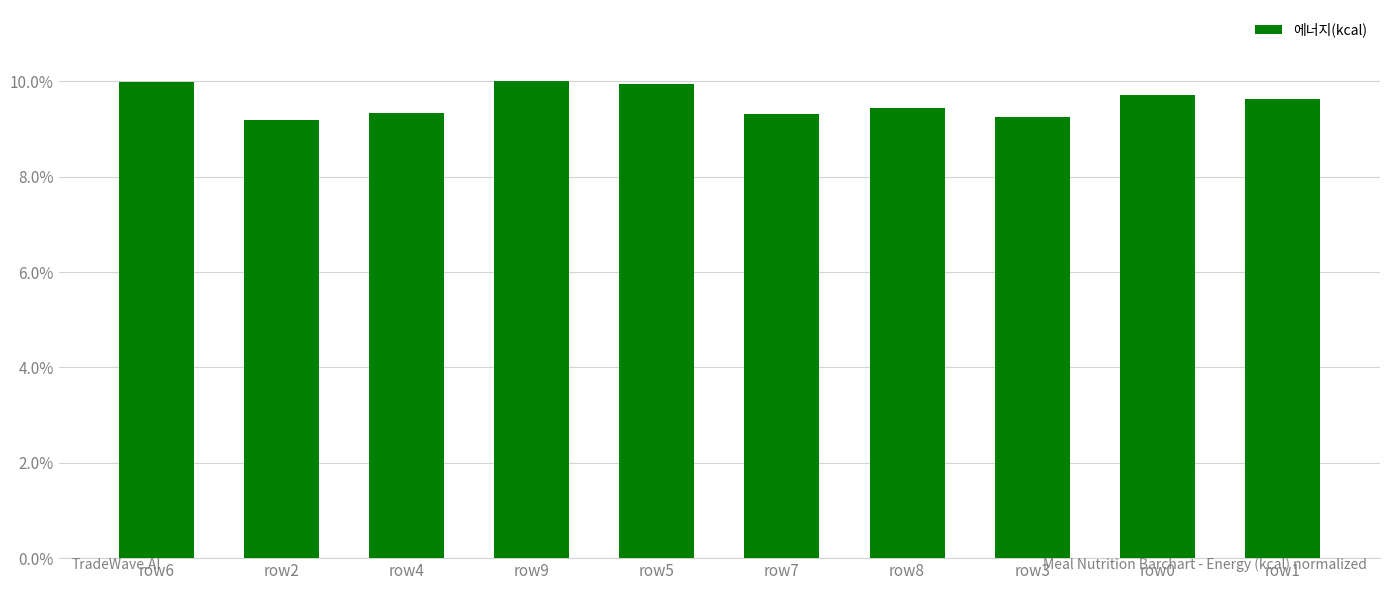

What is the label of the 3rd bar from the right?

row3